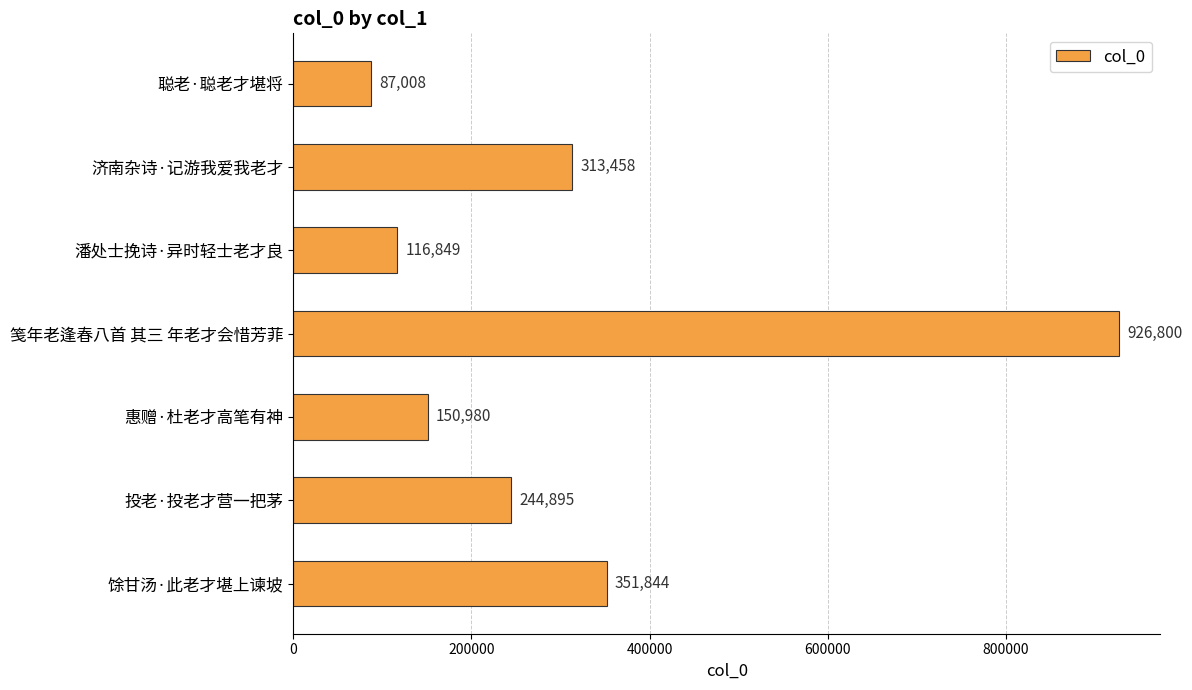

How many data points are less than 244895?

3